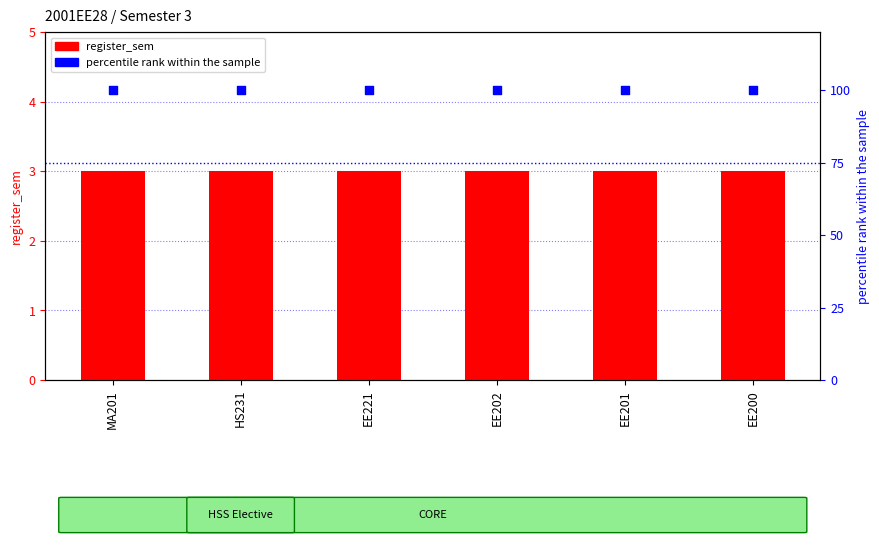

Which series has the largest total across all categories?

percentile rank within the sample